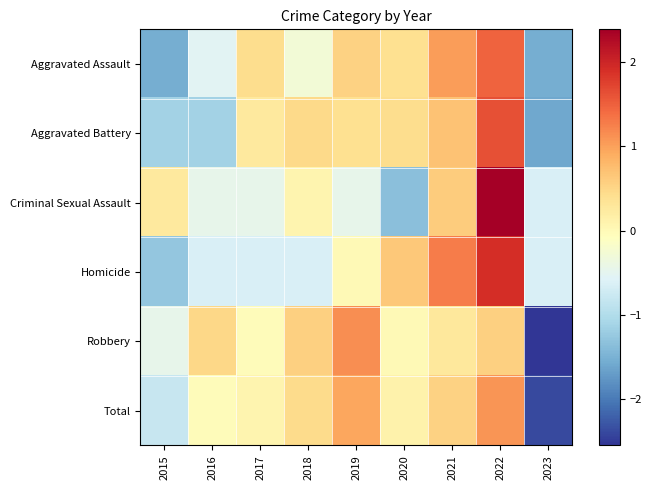

What is the spread (max minus min) of values at 2020?

2.0